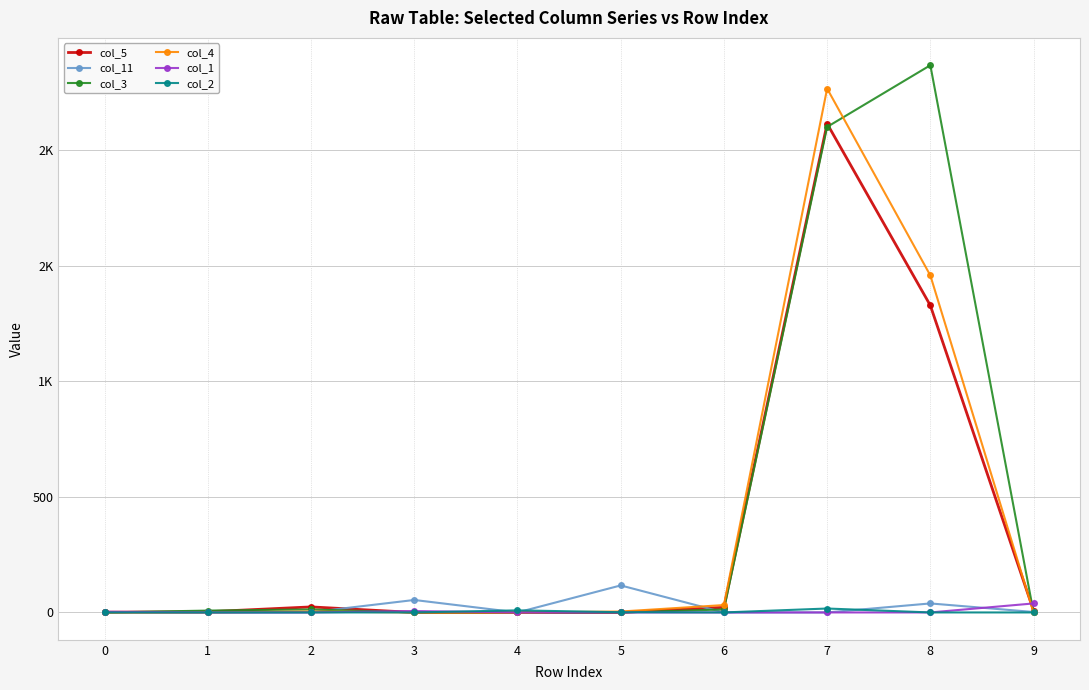

Reading left to right, list all the values displayed in this chart.

col_5: 1	3	24	0	0	0	22	2116	1329	8
col_11: 0	0	1	54	0	117	0	0	39	2
col_3: 0	8	13	0	0	0	13	2102	2369	0
col_4: 0	0	4	0	0	4	32	2268	1459	0
col_1: 3	0	0	6	0	0	0	0	0	39
col_2: 0	0	0	0	9	1	0	17	0	0